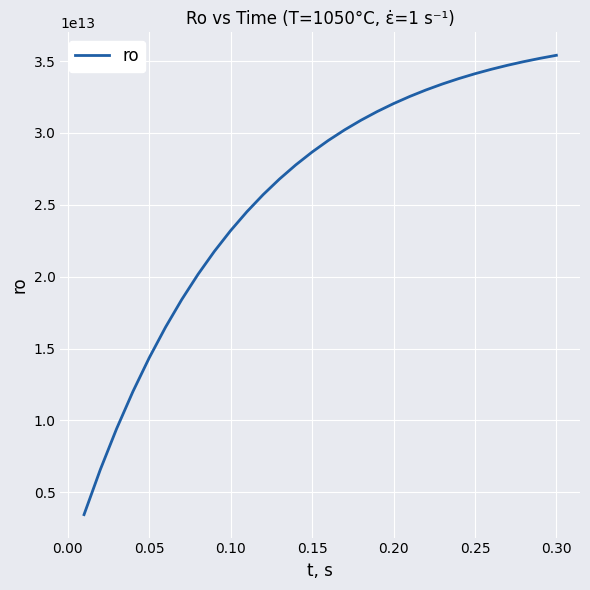

Does the chart have visible grid lines?

Yes